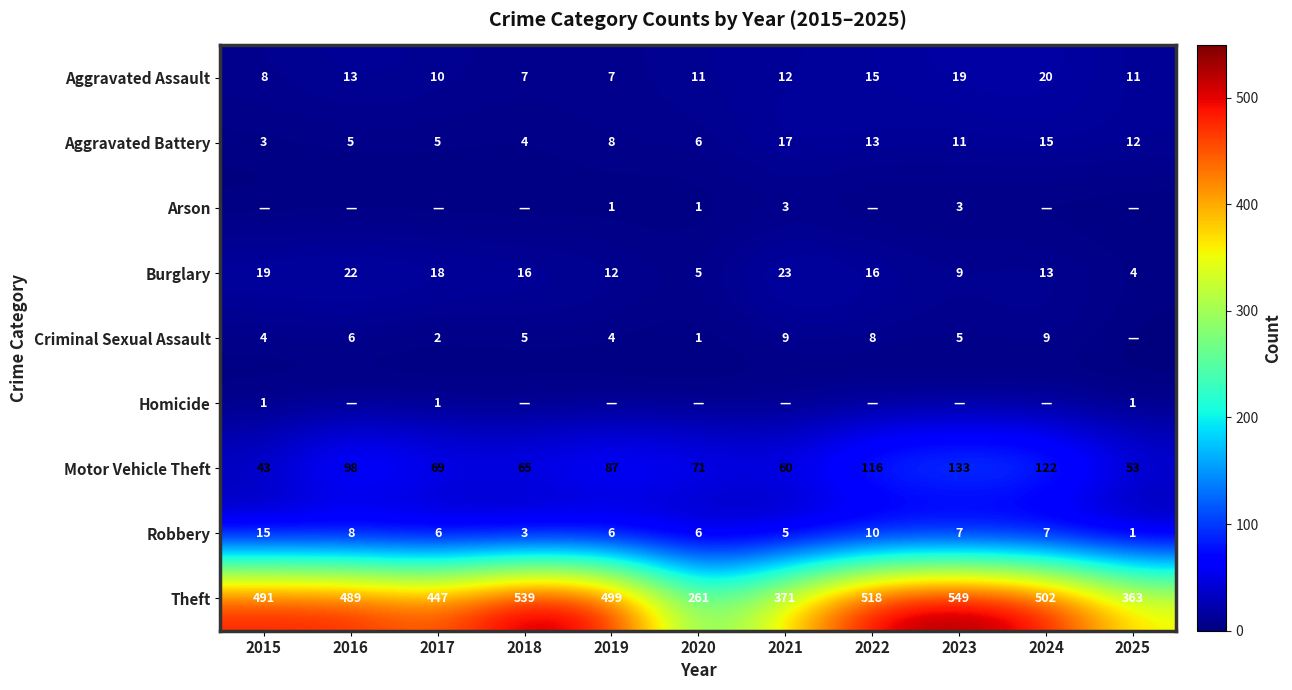

Which category has the lowest value in the Motor Vehicle Theft series?

2015